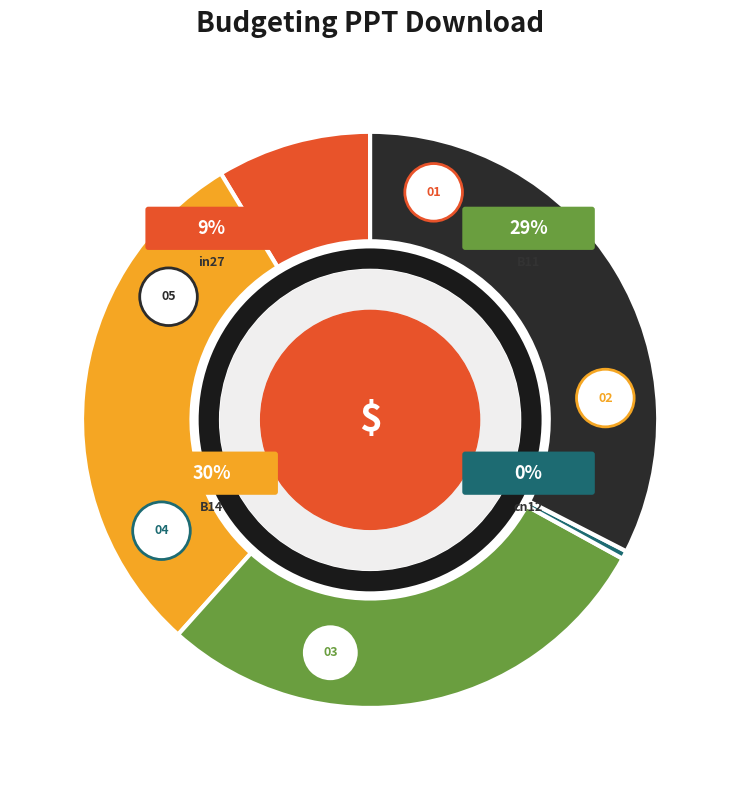

Is it true that B11 is 41% of the pie?

False